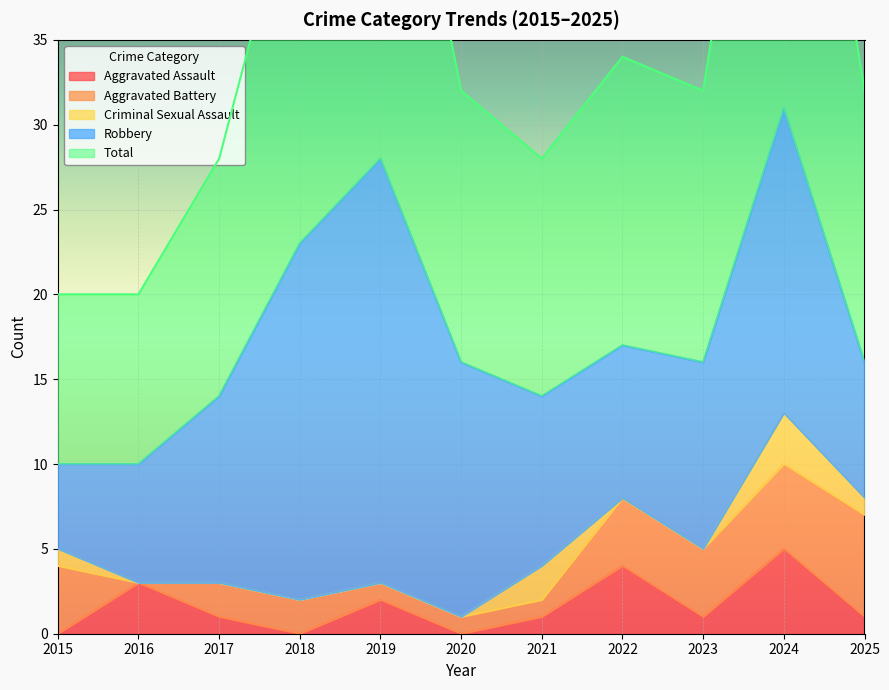

Between 2015 and 2024, which is larger?

2024